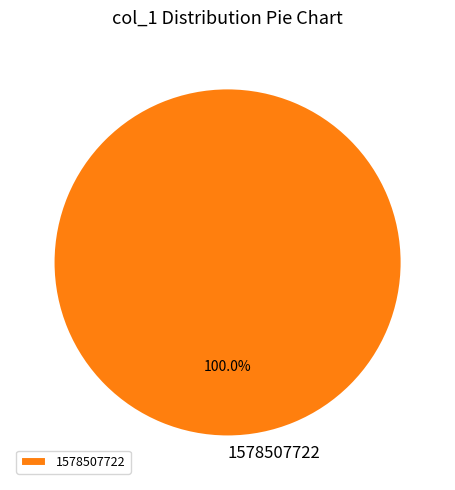

Rank the categories by value from lowest to highest.

1578507722